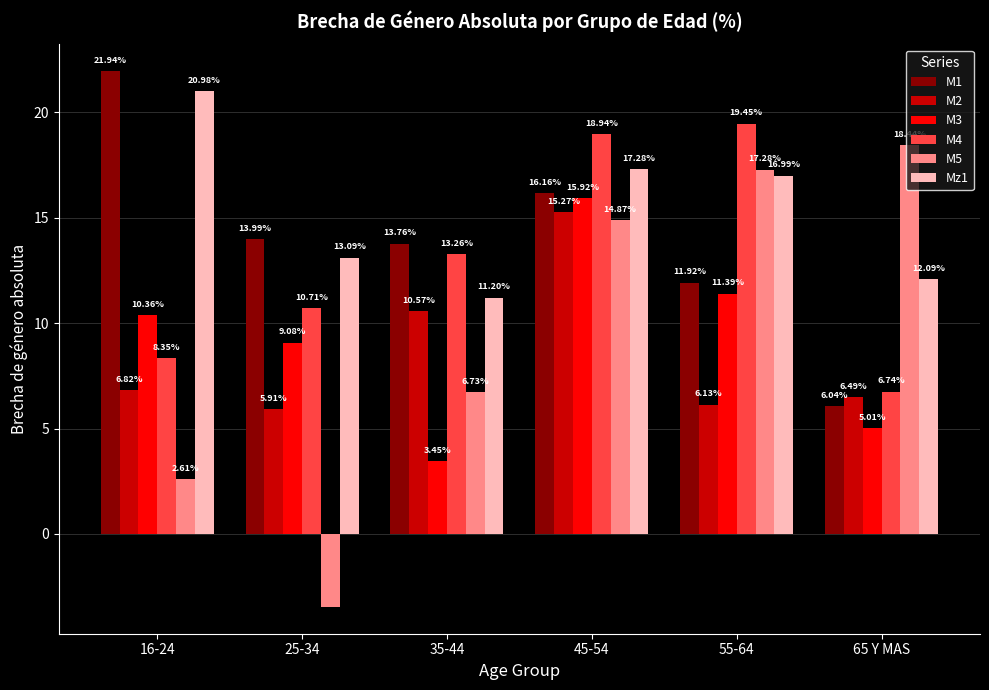

True or false: M5 has a value of 18.4 at 65 Y MAS.

True